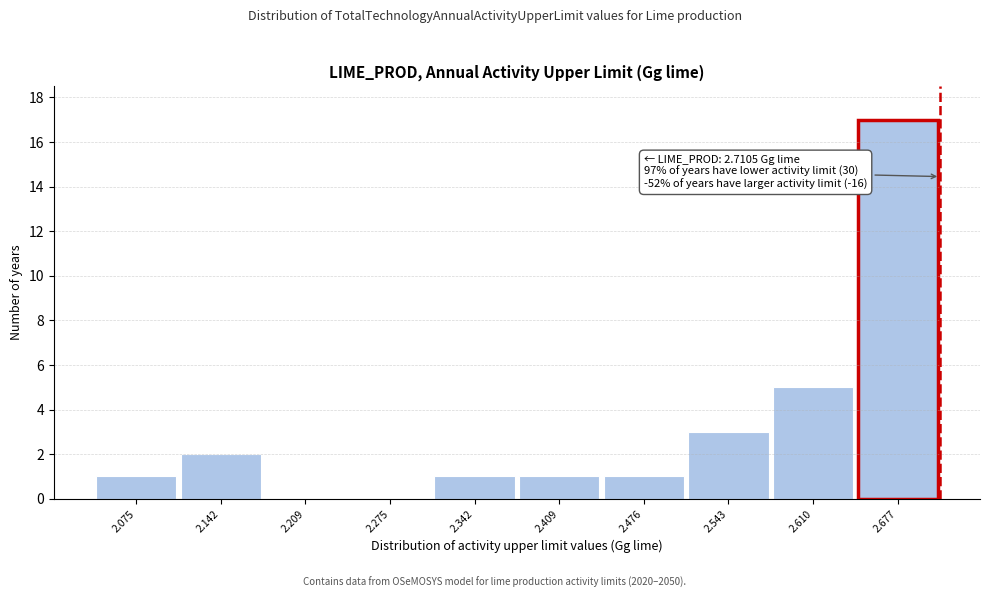

Over which range of the x-axis is the bar tallest?

2.64 to 2.71